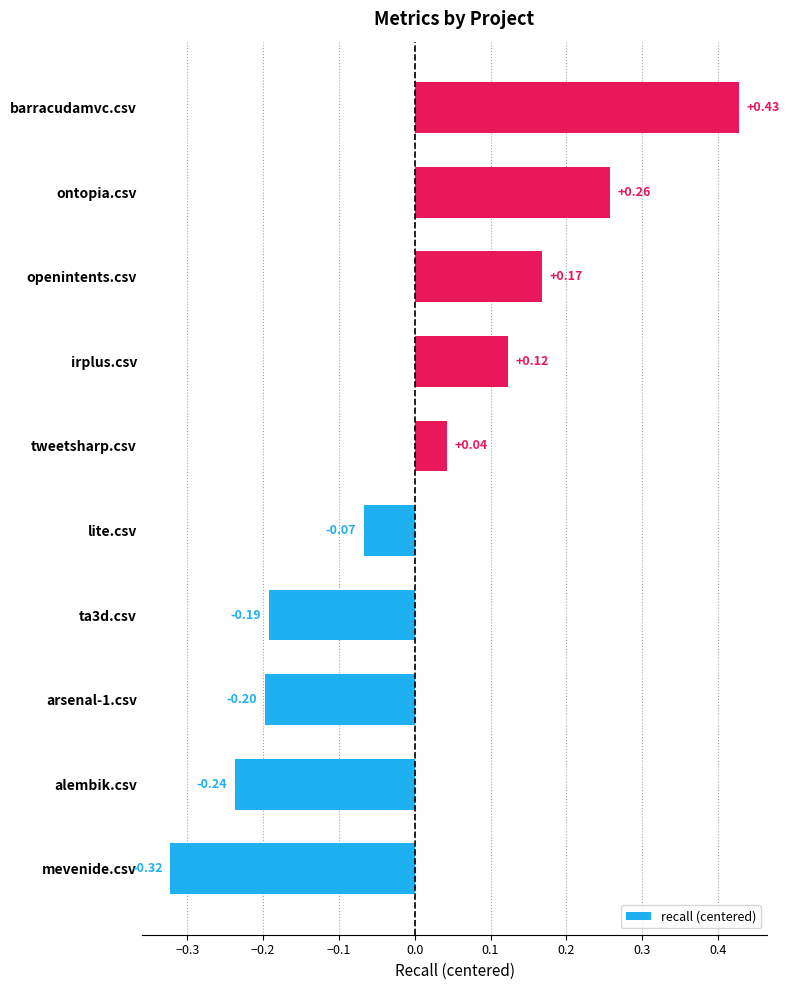

Count the number of categories in the chart.

10